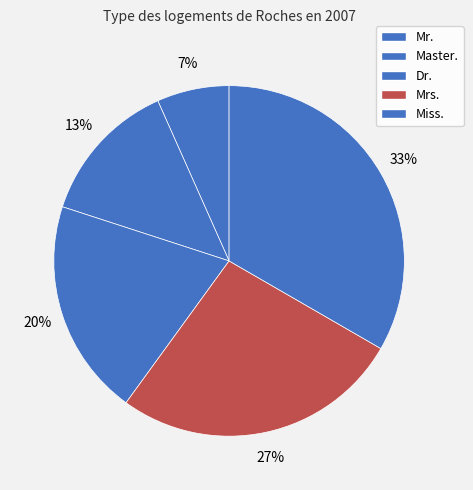

What is the ratio of the value at Master. to the value at Dr.?

0.7